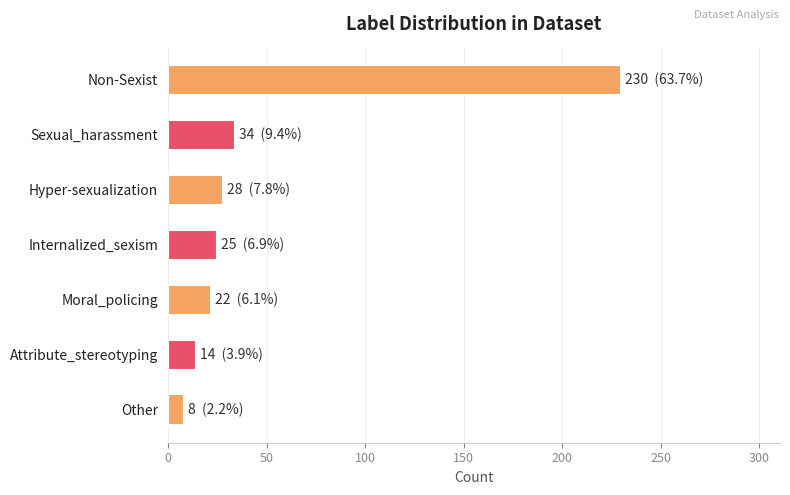

List the labels in order of value, smallest first.

Other, Attribute_stereotyping, Moral_policing, Internalized_sexism, Hyper-sexualization, Sexual_harassment, Non-Sexist